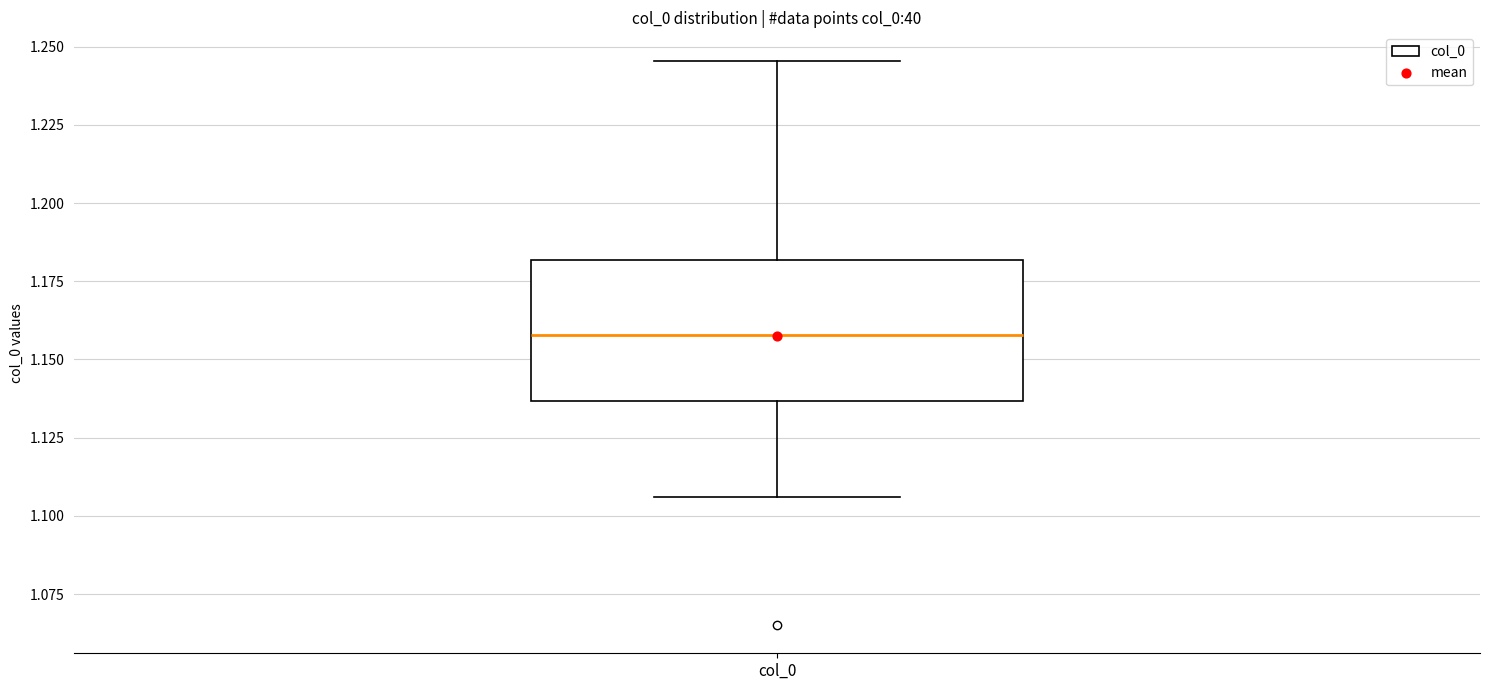

Transcribe this box plot: give where the median line is, the range the box spans, and where the two whiskers end, as read against the y-axis. The values are not printed on the chart, so give them approximately, as read against the axis.

median 1.160, box 1.135 to 1.180, whiskers 1.105 to 1.245